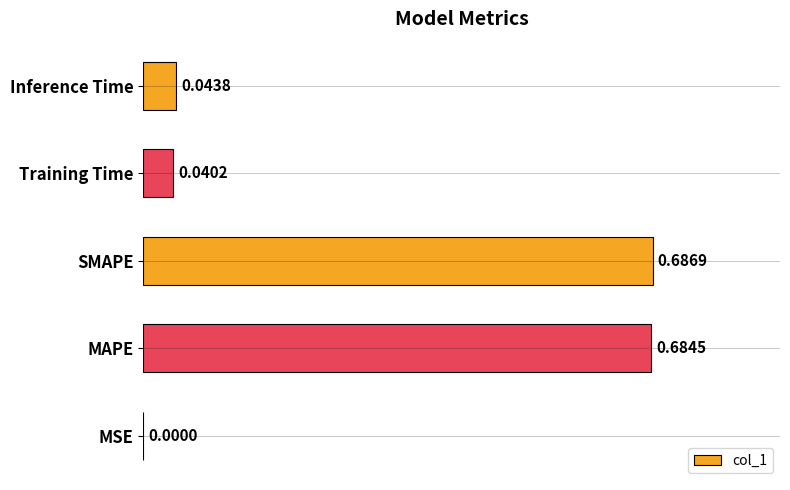

Which has a higher value, SMAPE or Inference Time?

SMAPE